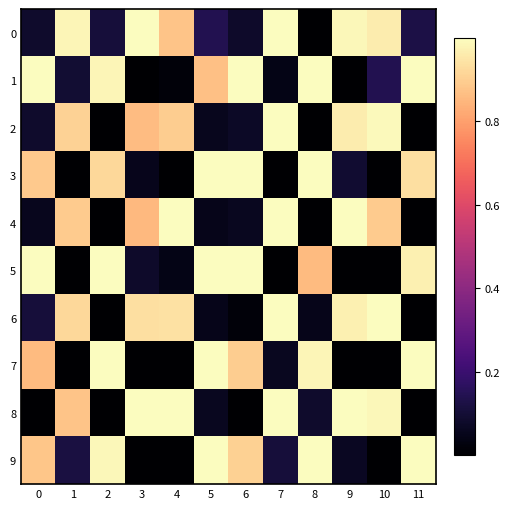

How many categories are shown in the chart?

12